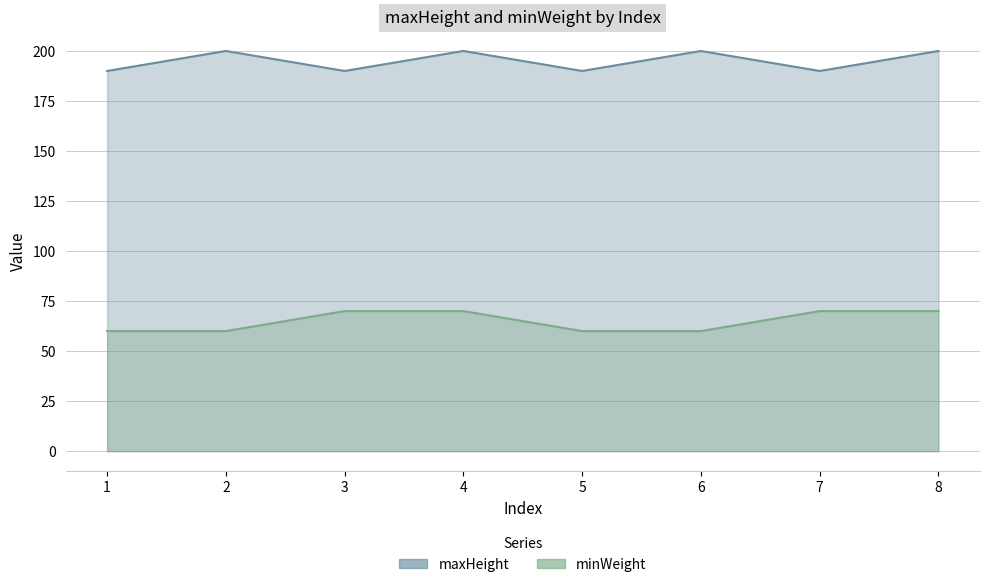

What is the highest value of the minWeight series?

70